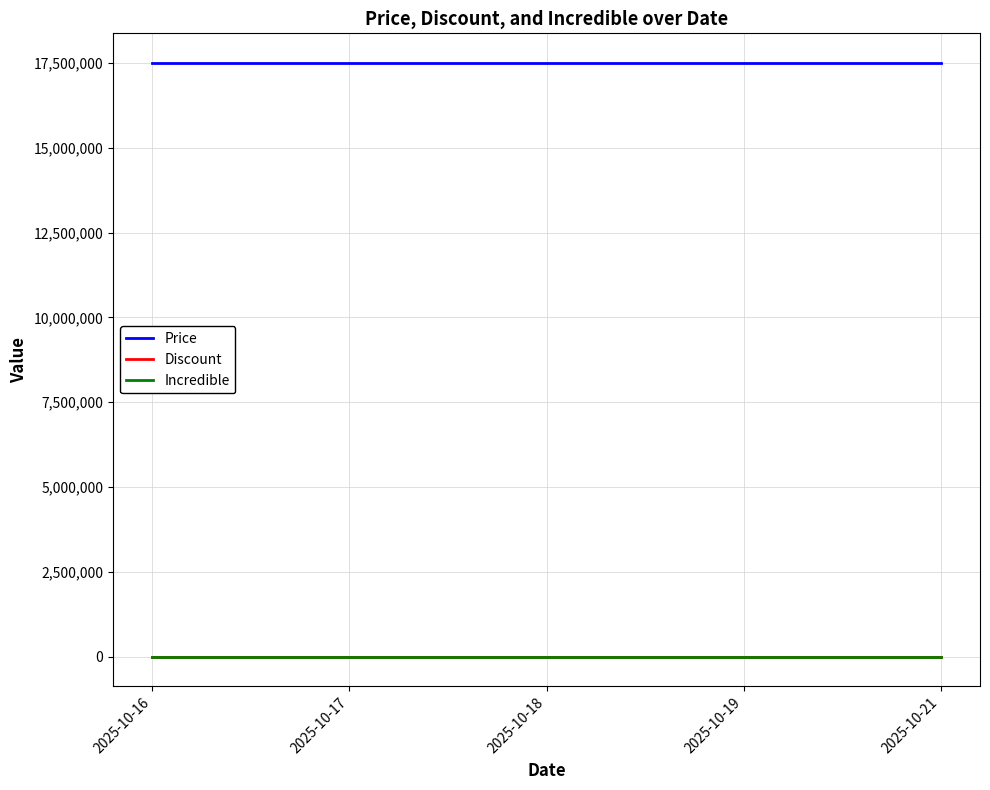

What is the approximate value of Price at 2025-10-19?

17498000